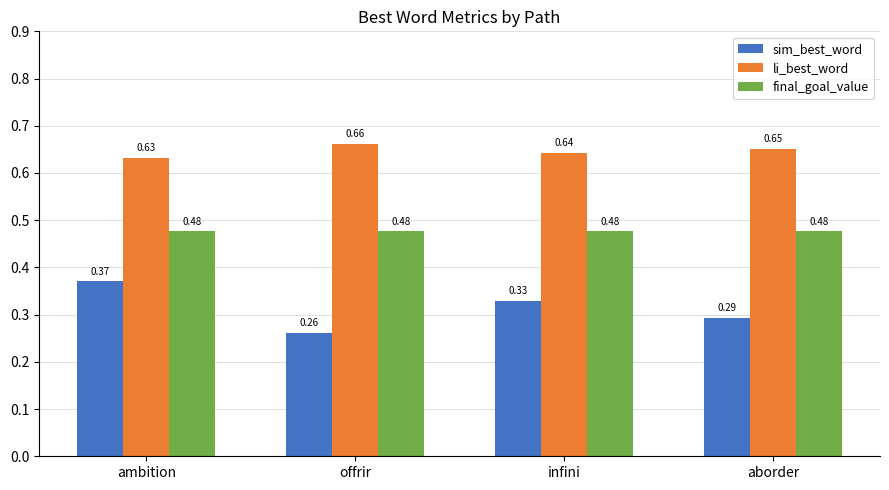

What is the label of the 3rd bar from the right?

offrir